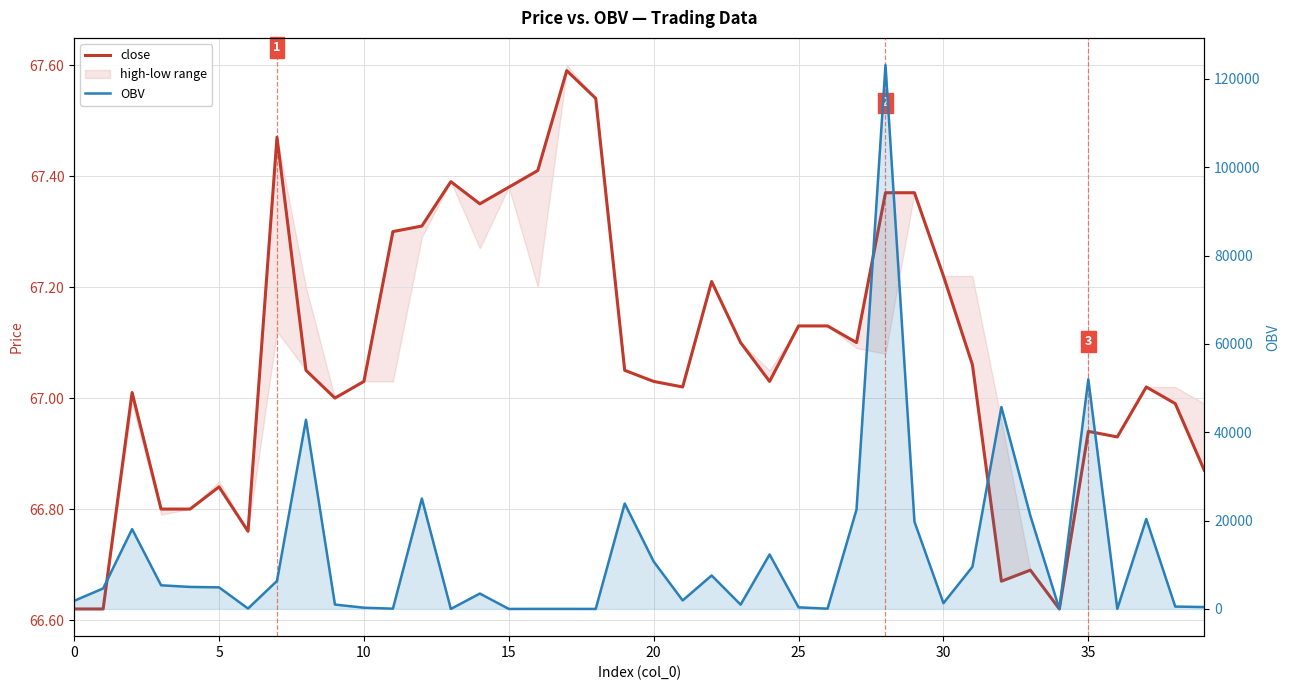

What is the label of the 21st point from the right?

19